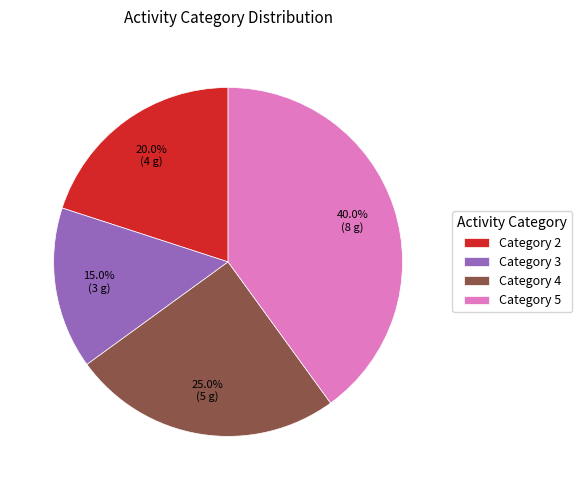

What percentage do Category 2 and Category 3 together represent?

35.0%